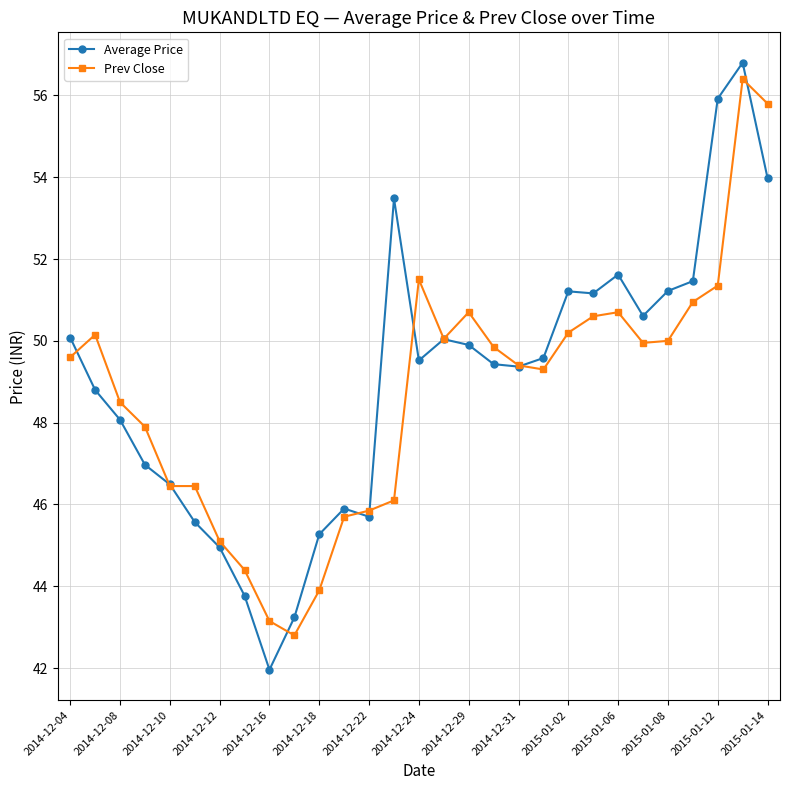

What are all the series names shown in the legend?

Average Price, Prev Close